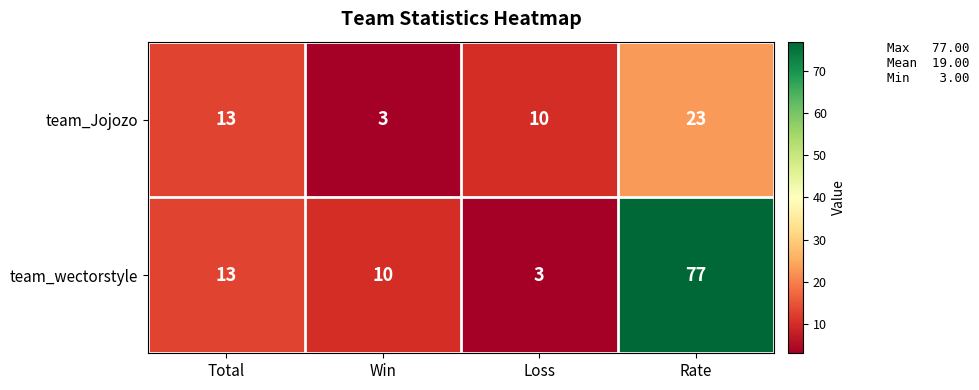

Between Total and Rate, which series saw the biggest shift?

team_wectorstyle